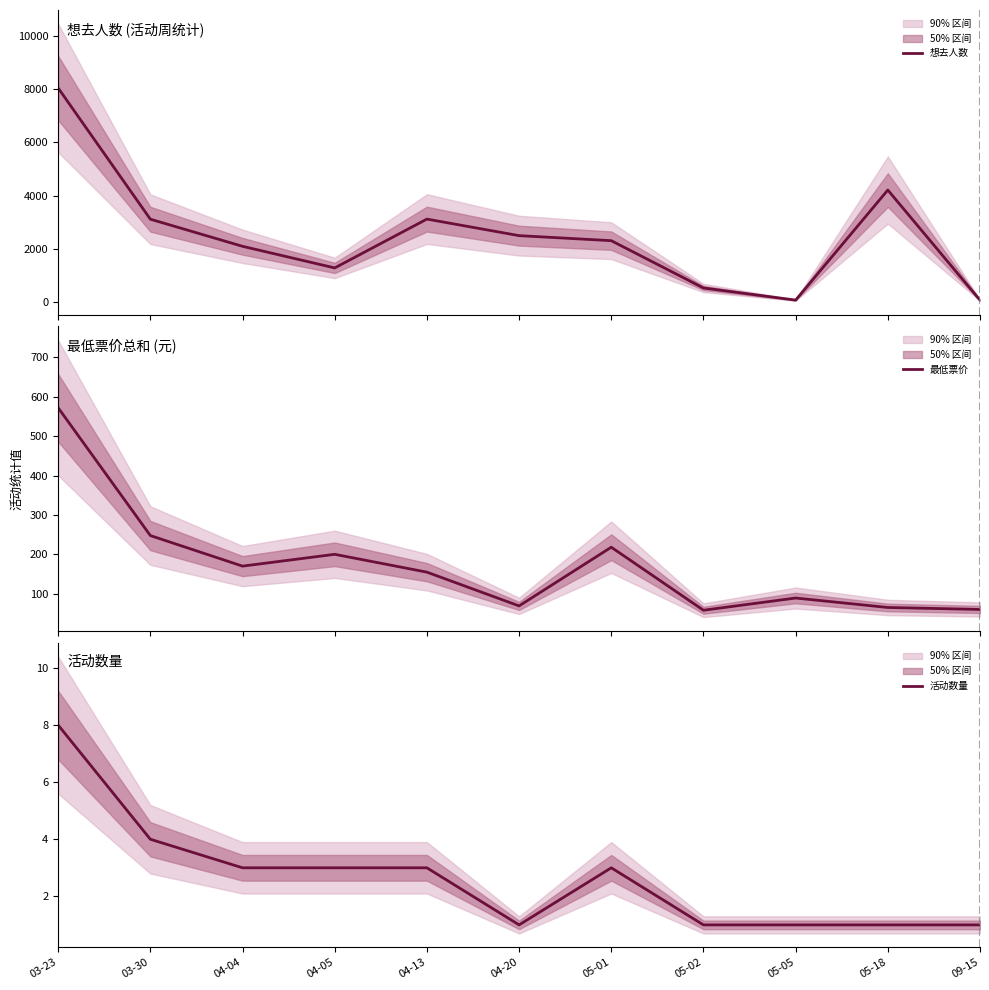

True or false: 最低票价 and 活动数量 cross at least once.

False